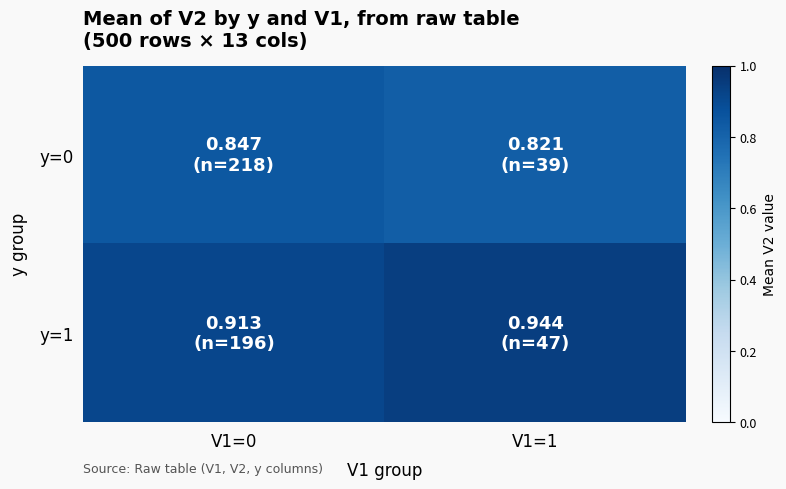

Count the number of data series in this chart.

2